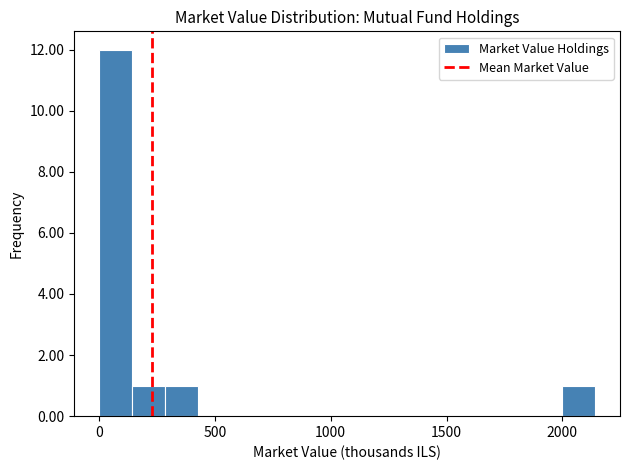

Read against the x-axis, roughly where is the centre of the tallest bar?

50